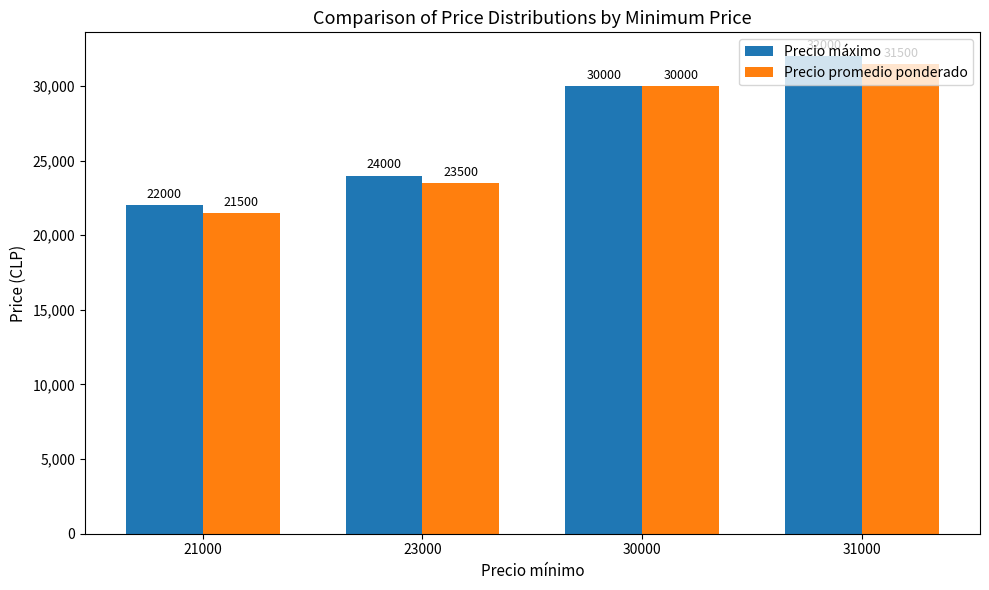

Reading left to right, transcribe all the data shown in this chart.

Precio máximo: 21000=22000	23000=24000	30000=30000	31000=32000
Precio promedio ponderado: 21000=21500	23000=23500	30000=30000	31000=31500